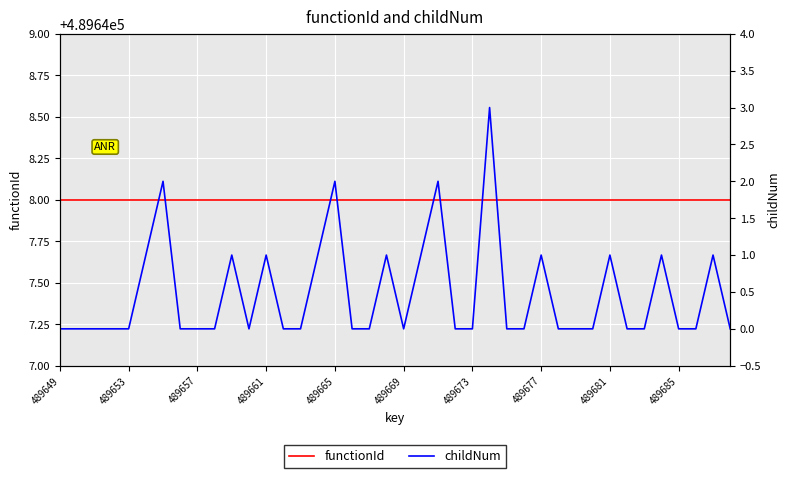

True or false: functionId and childNum intersect in this chart.

False